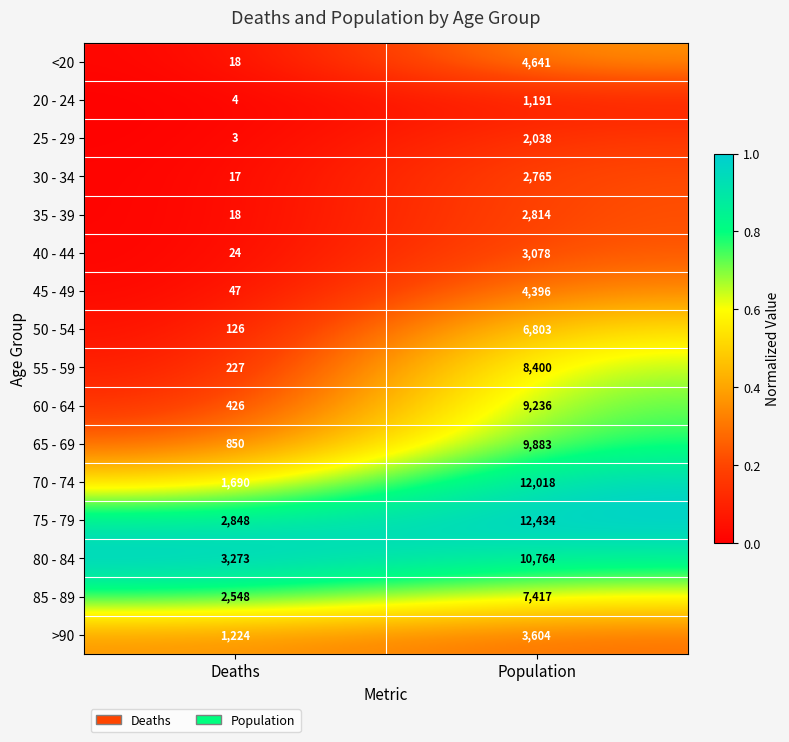

At which category is the sum across all series the highest?

Population